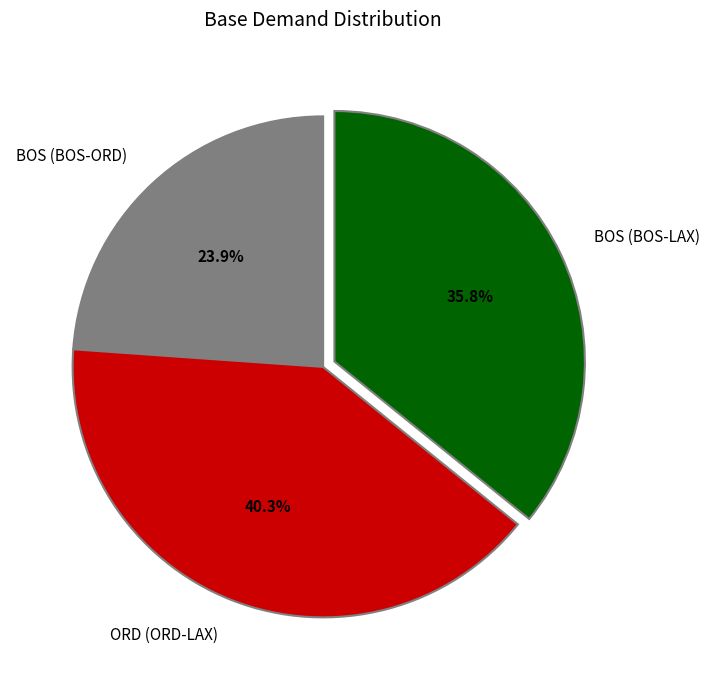

Rank the categories by value from lowest to highest.

BOS (BOS-ORD), BOS (BOS-LAX), ORD (ORD-LAX)